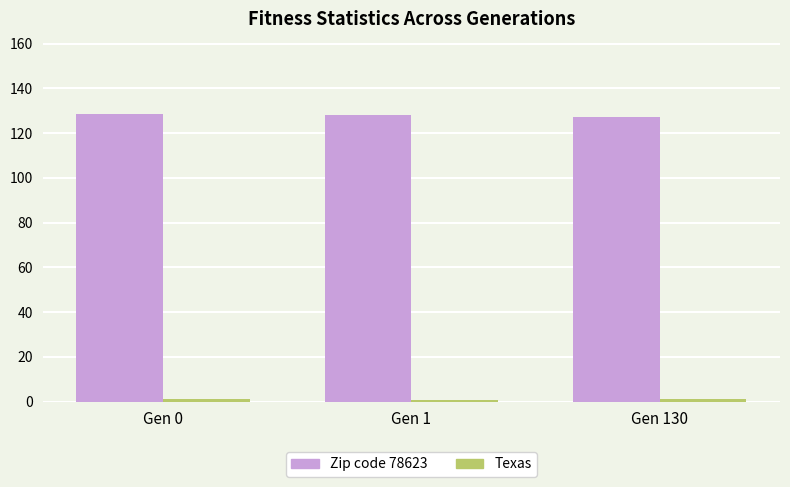

What is the smallest value displayed?

1.0